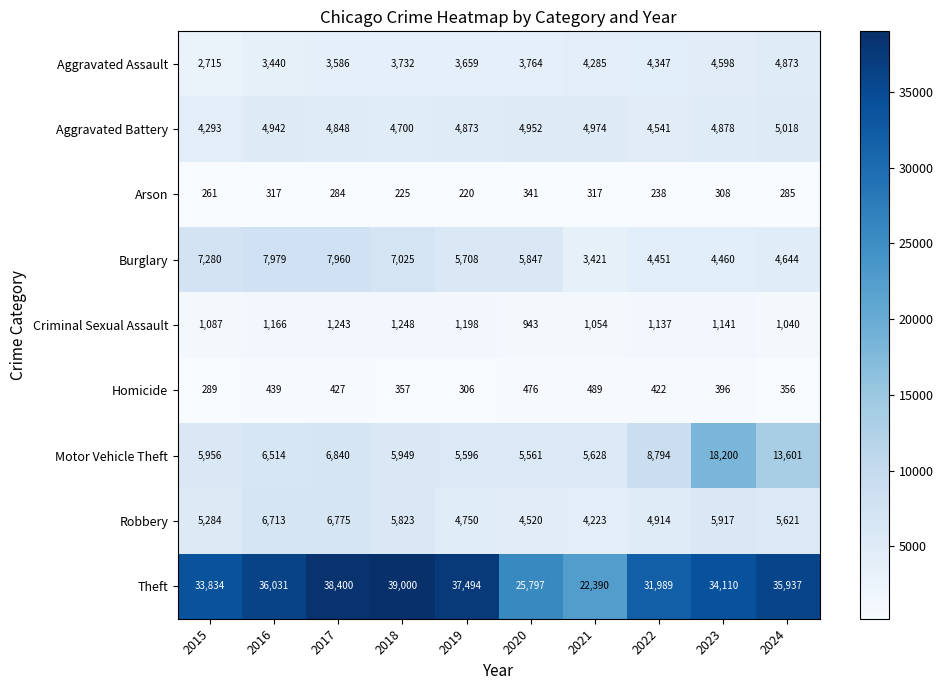

At how many categories does at least one series exceed 38218?

2